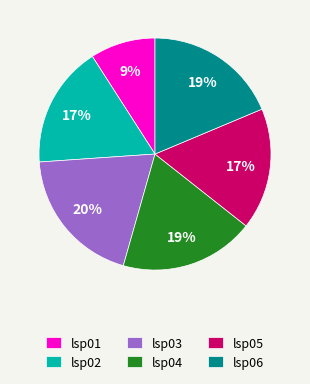

Is it true that lsp04 is 19% of the pie?

True